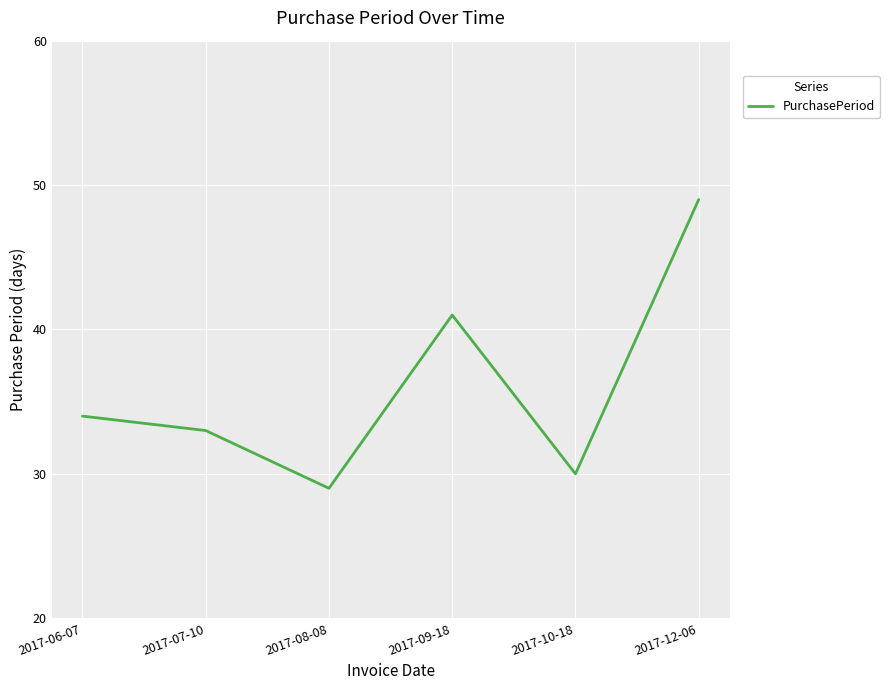

The value at 2017-10-18 is 30. True or false?

True